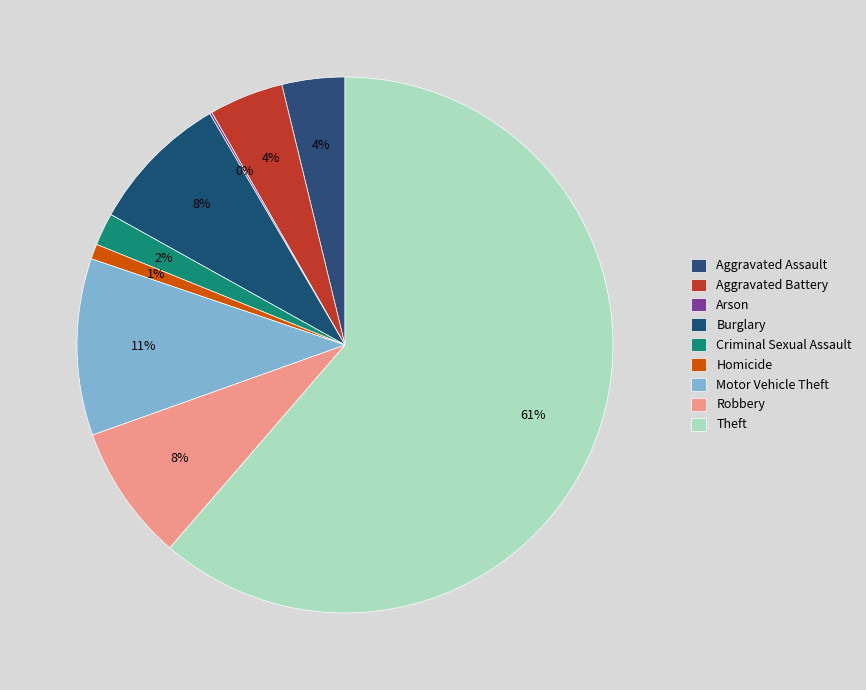

Is Arson the majority of the pie?

No